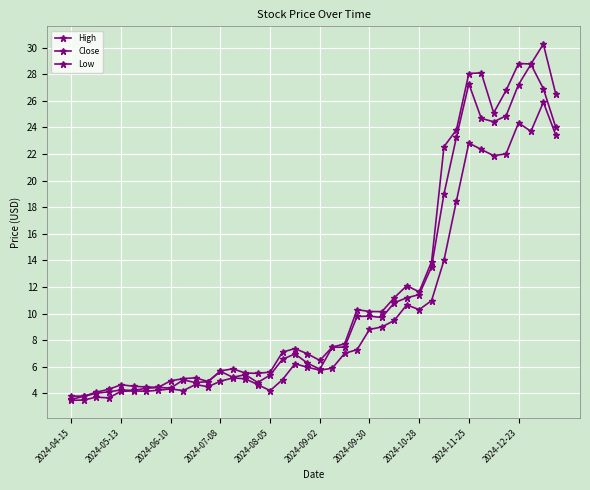

True or false: Close and Low cross at least once.

False